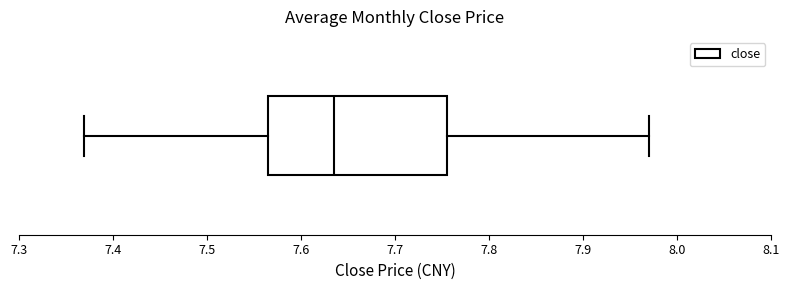

Transcribe this box plot: give where the median line is, the range the box spans, and where the two whiskers end, as read against the x-axis. The values are not printed on the chart, so give them approximately, as read against the axis.

median 7.64, box 7.57 to 7.76, whiskers 7.37 to 7.97